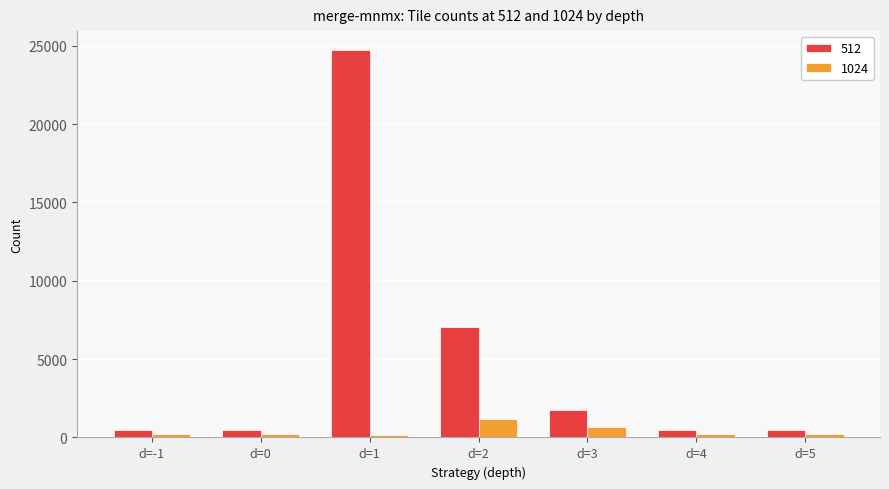

What is the difference between the maximum and second lowest values in the 512 series?

24235